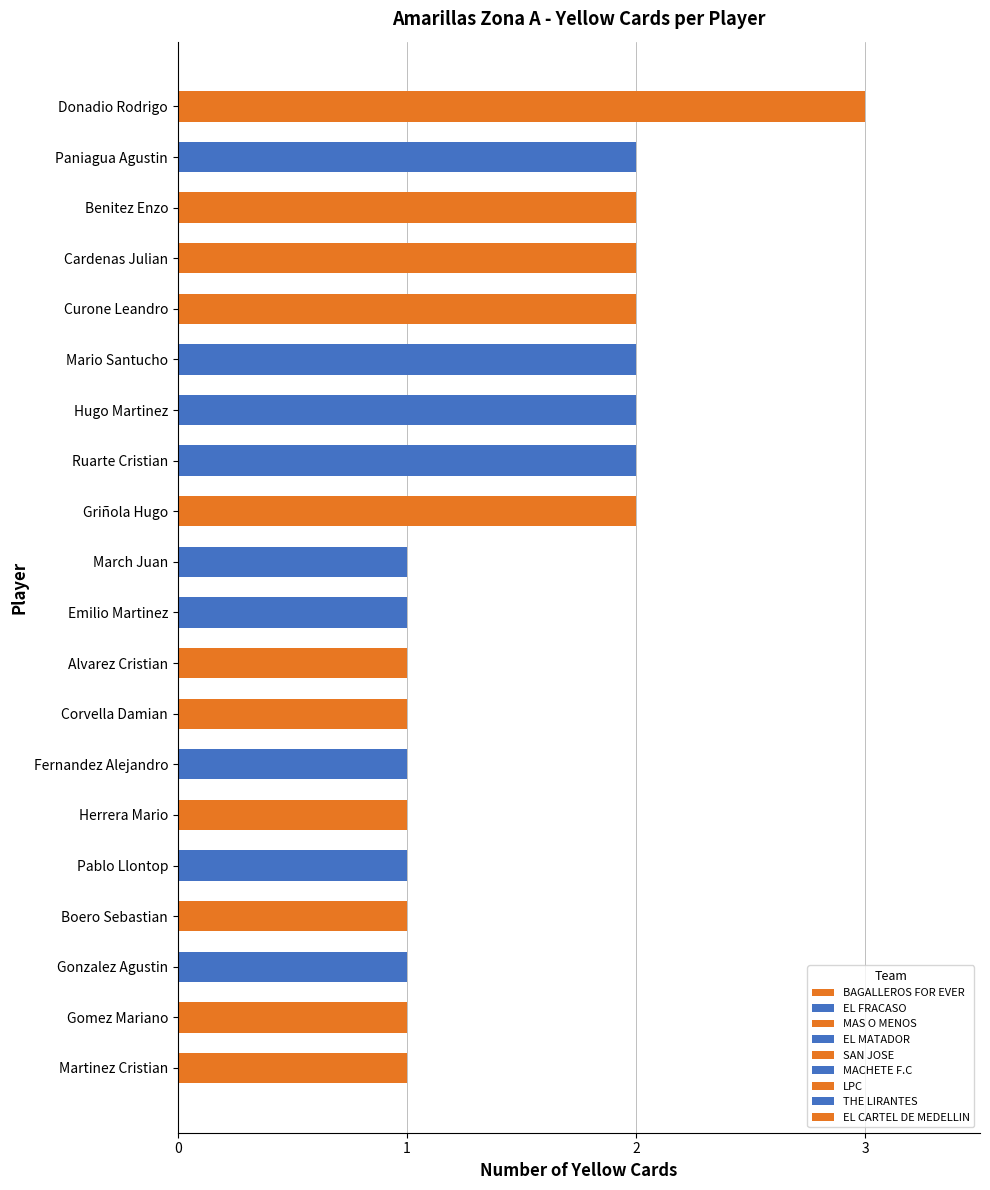

The chart shows a value of 1 at Boero Sebastian. True or false?

True